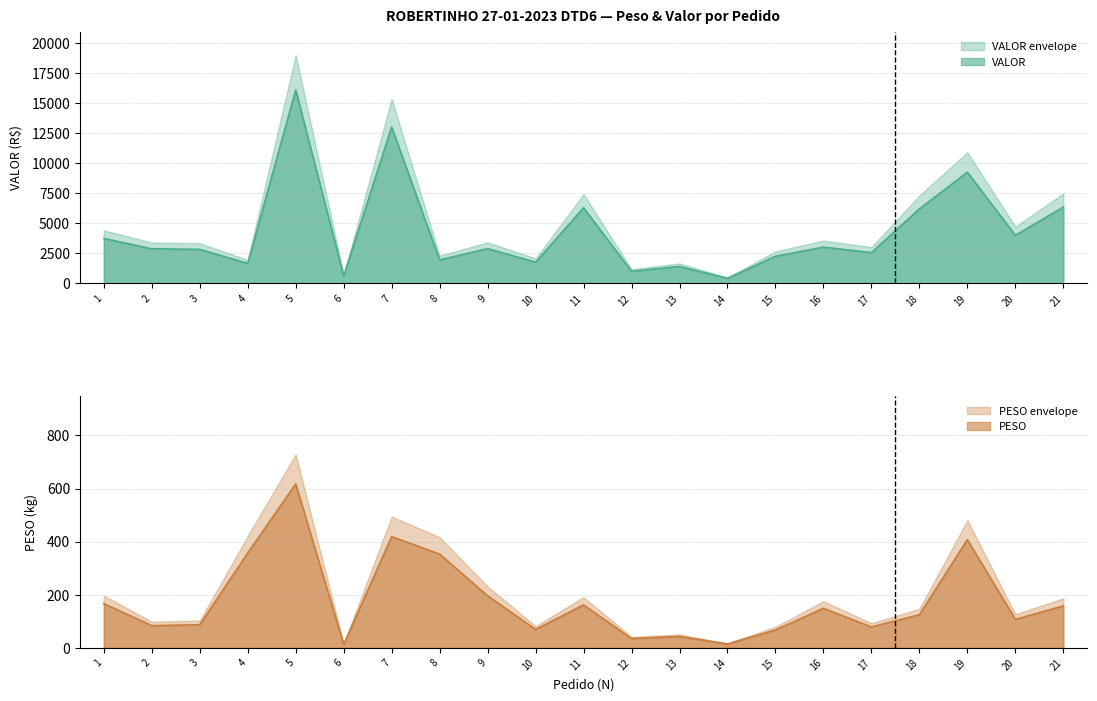

Which series has the widest spread of values?

VALOR